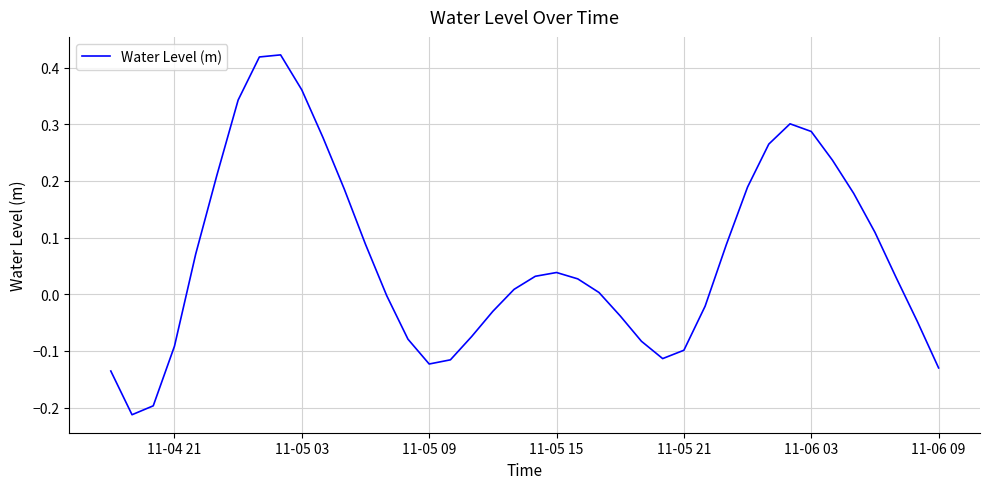

What is the difference between the maximum and minimum values?

0.6